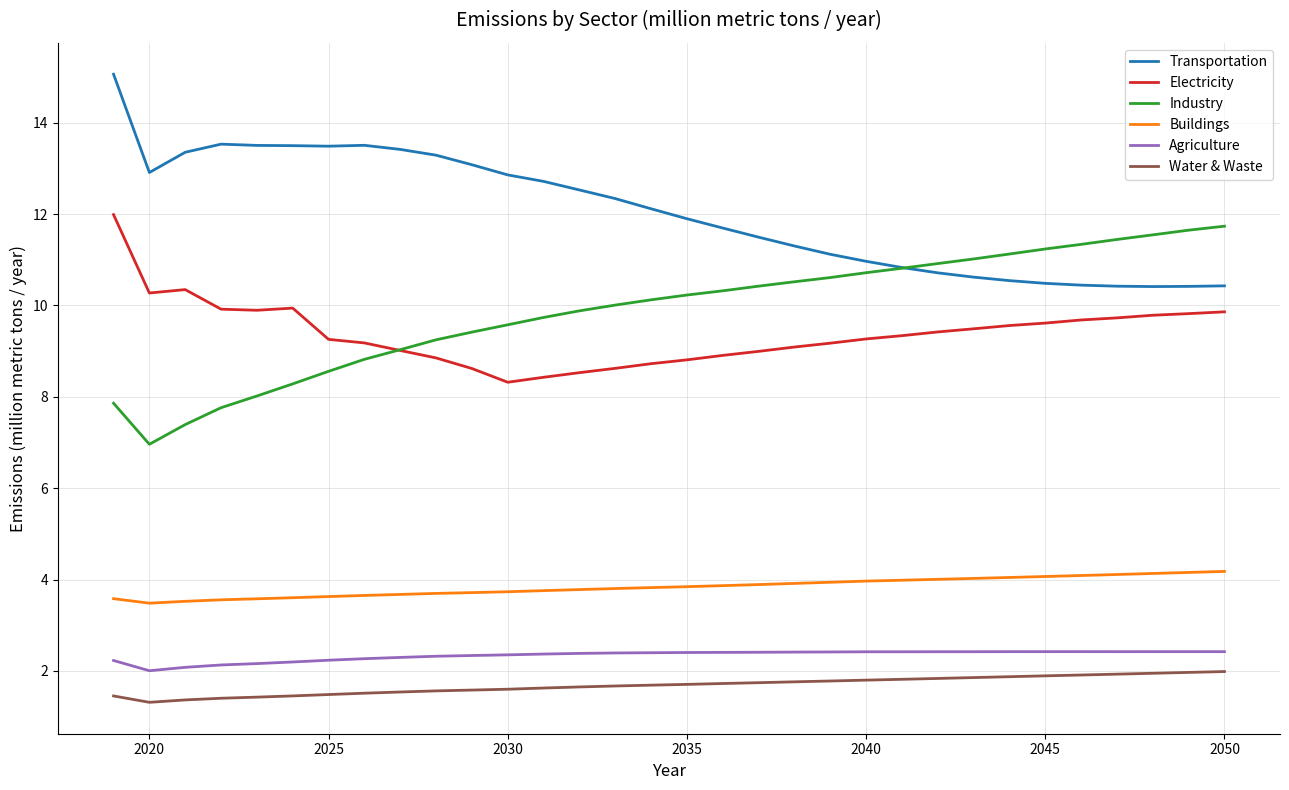

What is the highest value of the Industry series?

11.7